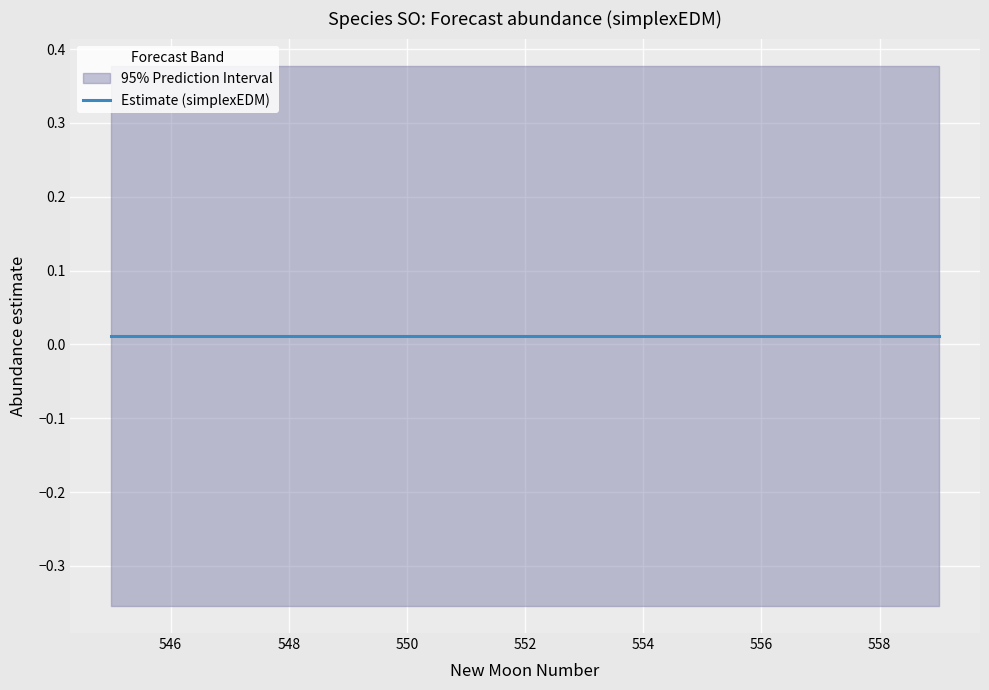

True or false: upper_pi has more than 1 points higher than both neighbors.

False